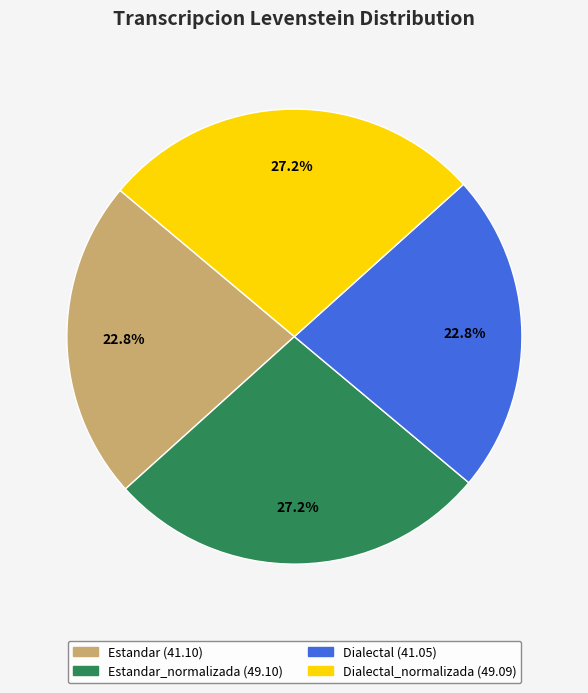

How many segments does this pie chart have?

4